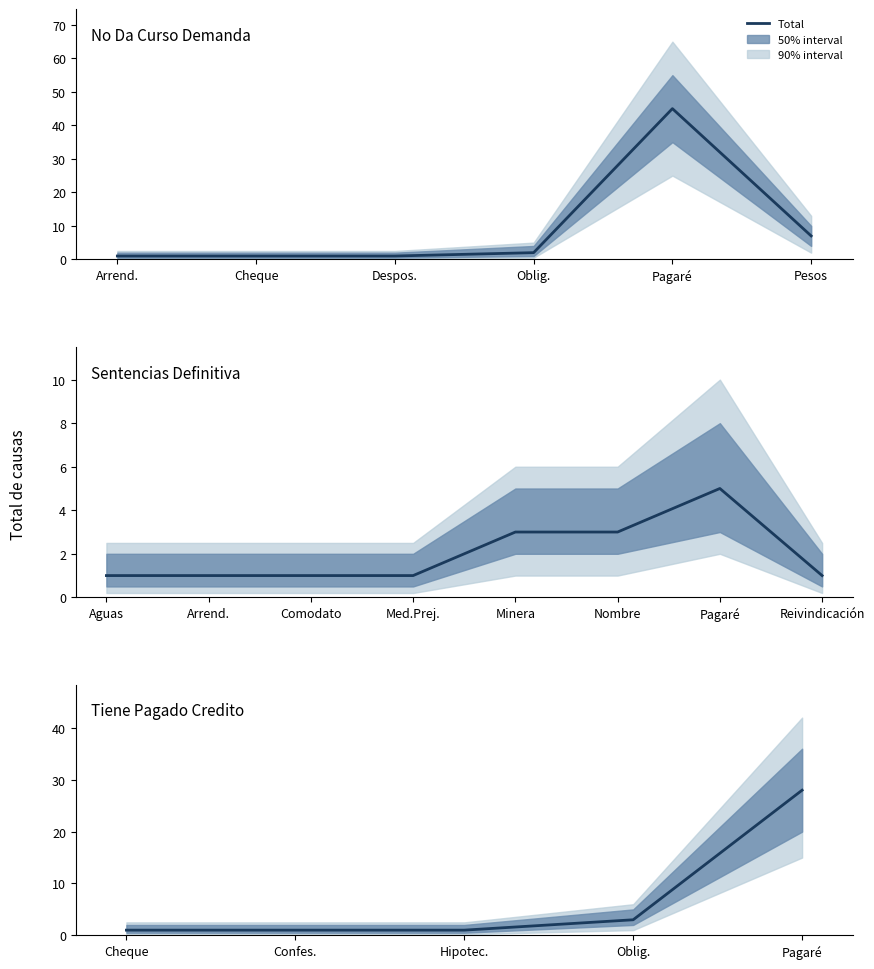

Does the chart have visible grid lines?

No